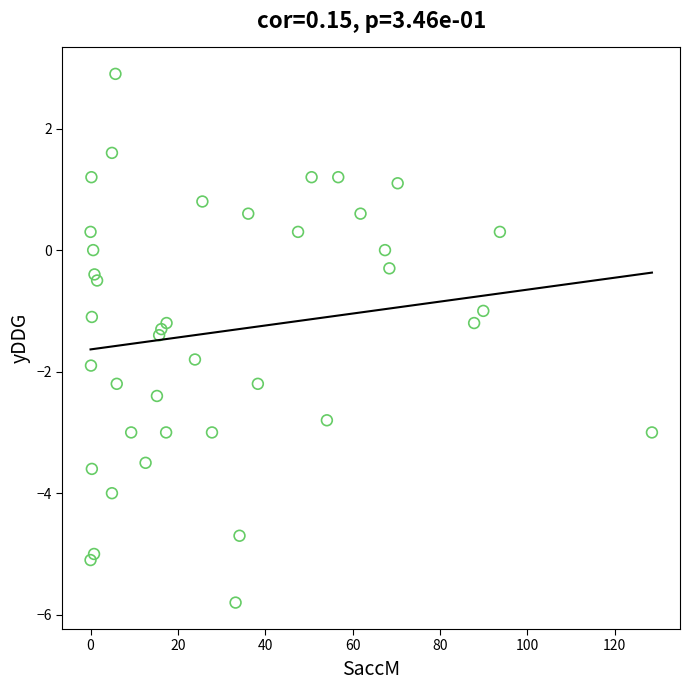

What is the range of X values (max minus min)?

128.5